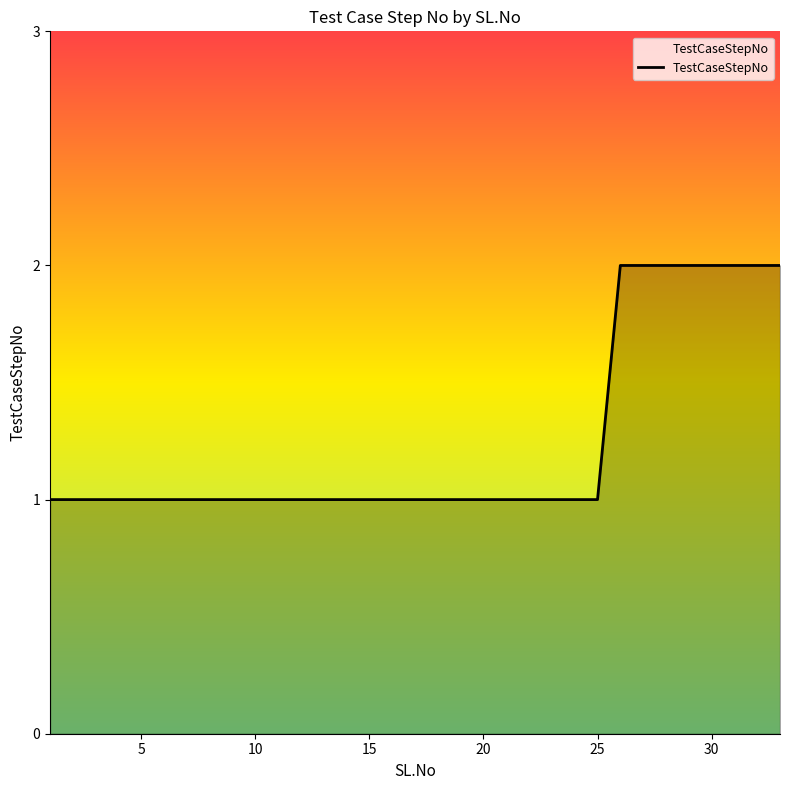

Reading left to right, list all the values displayed in this chart.

1	1	1	1	1	1	1	1	1	1	1	1	1	1	1	1	1	1	1	1	1	1	1	1	1	2	2	2	2	2	2	2	2